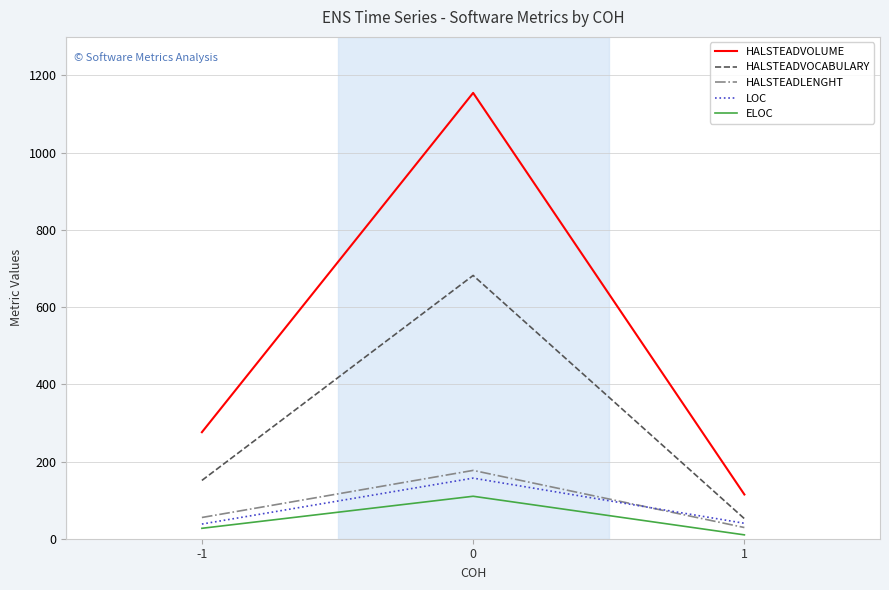

What are all the series names shown in the legend?

HALSTEADVOLUME, HALSTEADVOCABULARY, HALSTEADLENGHT, LOC, ELOC